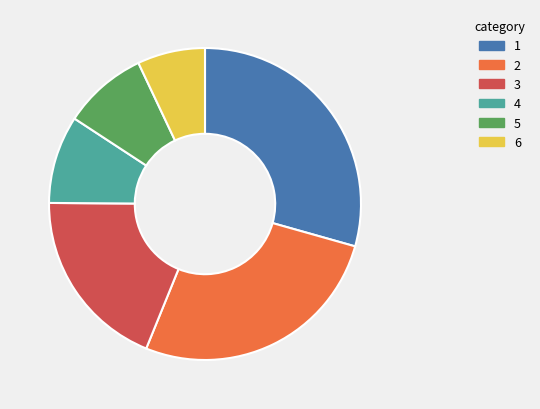

The 3 slice represents 19% of the pie. True or false?

True